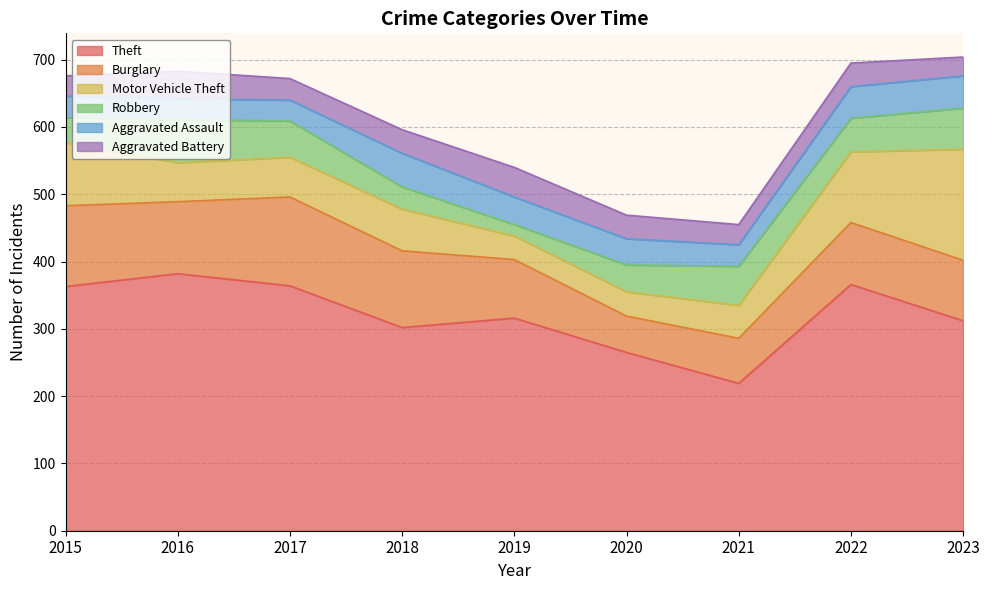

After their last crossing, which series has the higher values: Motor Vehicle Theft or Aggravated Assault?

Motor Vehicle Theft